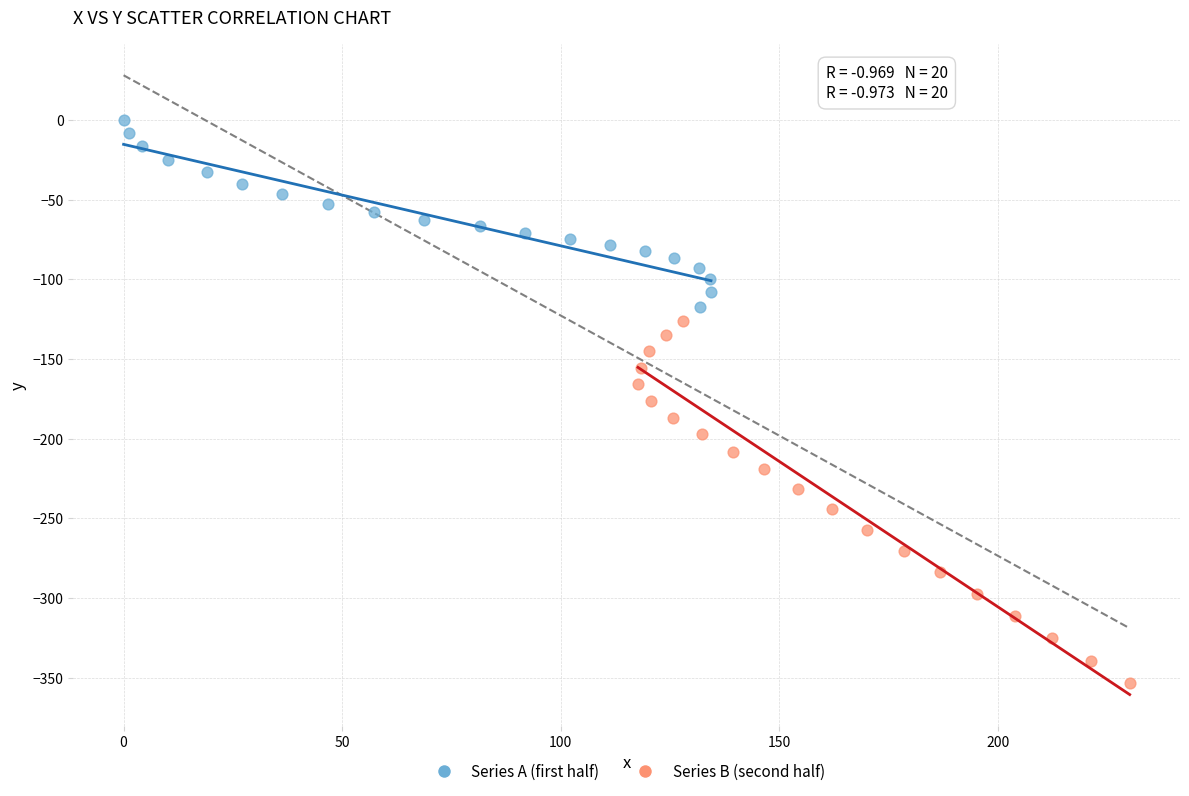

Which series contains the lowest Y value?

Series B (second half)